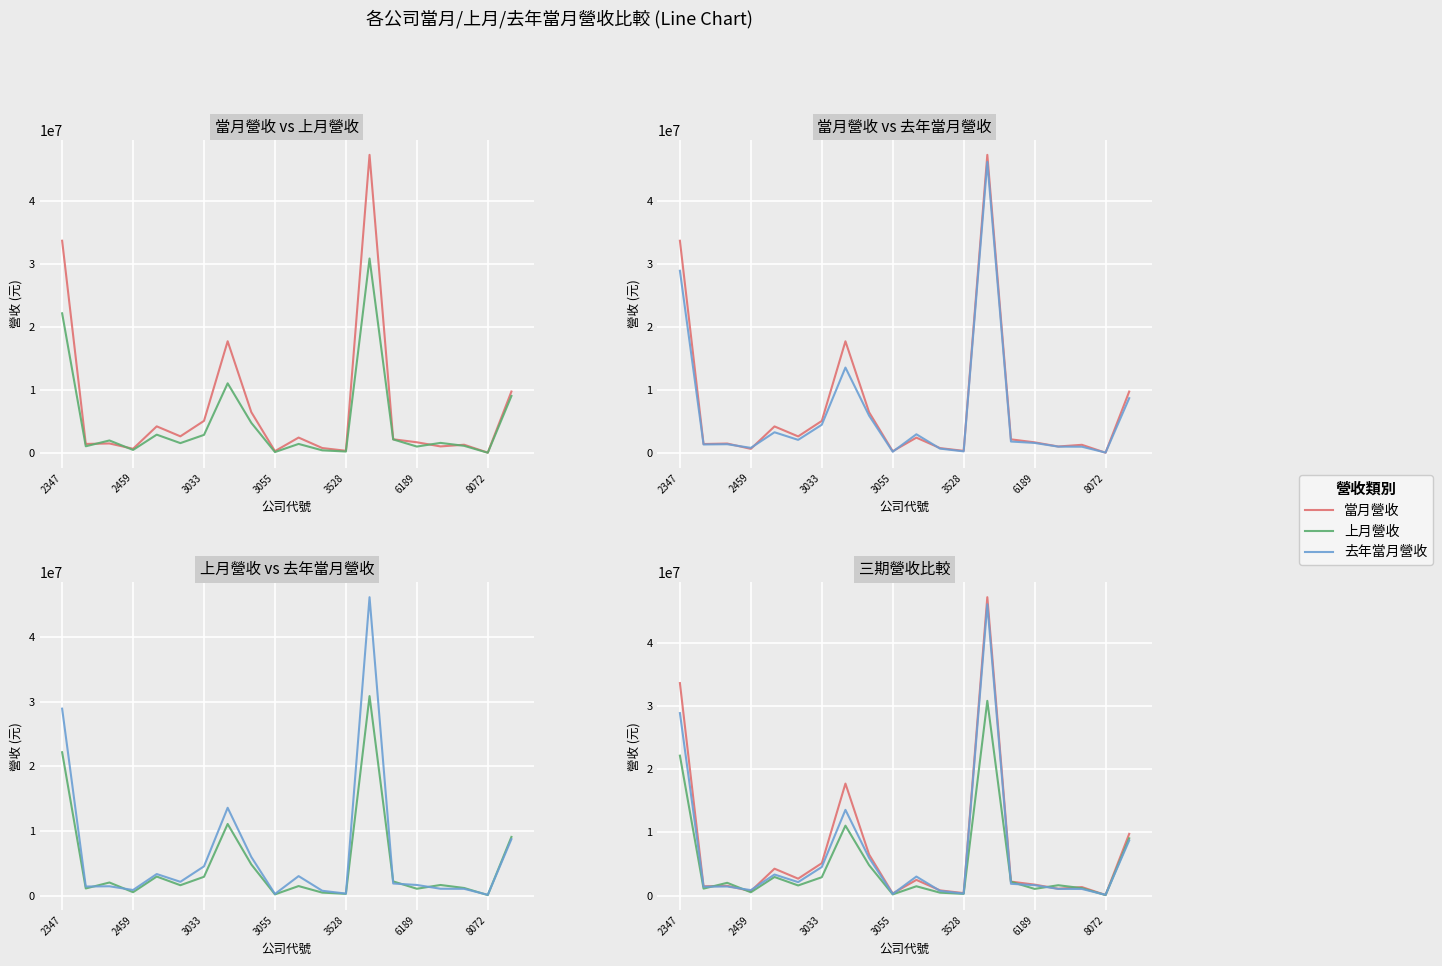

Reading left to right, transcribe all the data shown in this chart.

當月營收: 33669750	1462104	1537909	697773	4250940	2669855	5121439	17737839	6503020	321092	2472590	815228	379347	47279765	2203262	1726666	1070091	1336684	83614	9768718
上月營收: 22164772	1093399	2013777	513023	2934674	1593407	2898935	11071180	4809481	178450	1464602	451343	260208	30851863	2182746	1048123	1629630	1164805	71143	9062252
去年當月營收: 28913129	1392077	1431240	852826	3324555	2120467	4517137	13576434	5965679	242376	3004524	735808	298561	46155210	1857463	1633098	1048556	1036257	110060	8724782